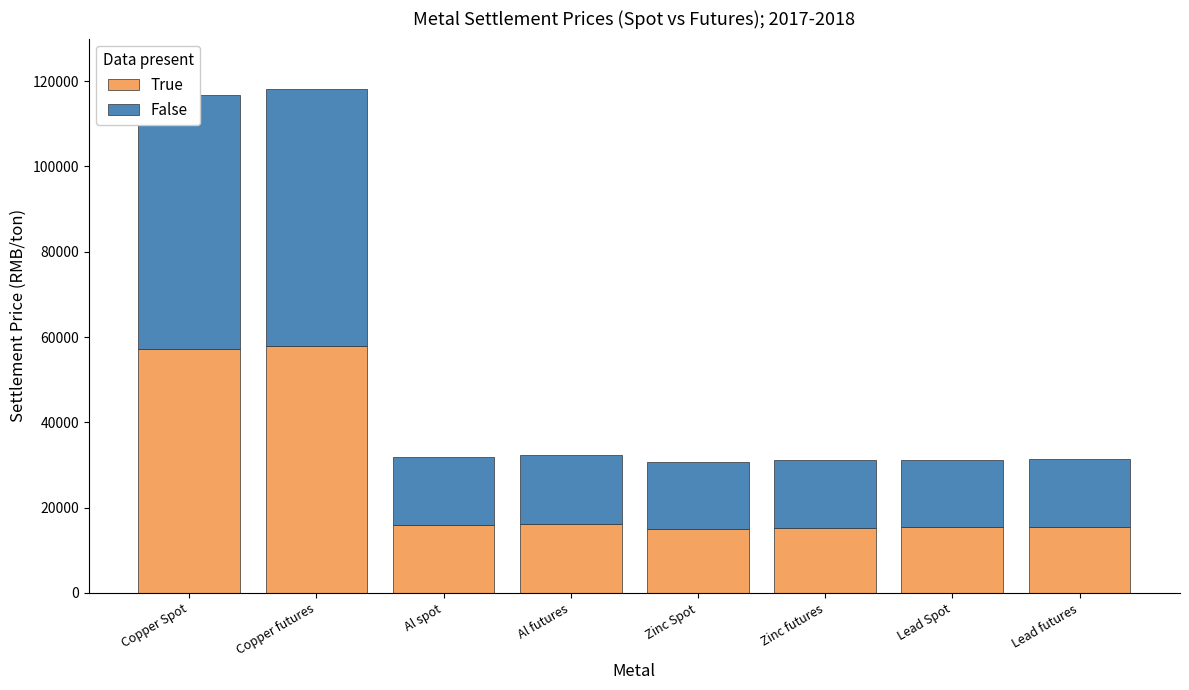

The True series shows 15350 at Lead Spot. True or false?

True